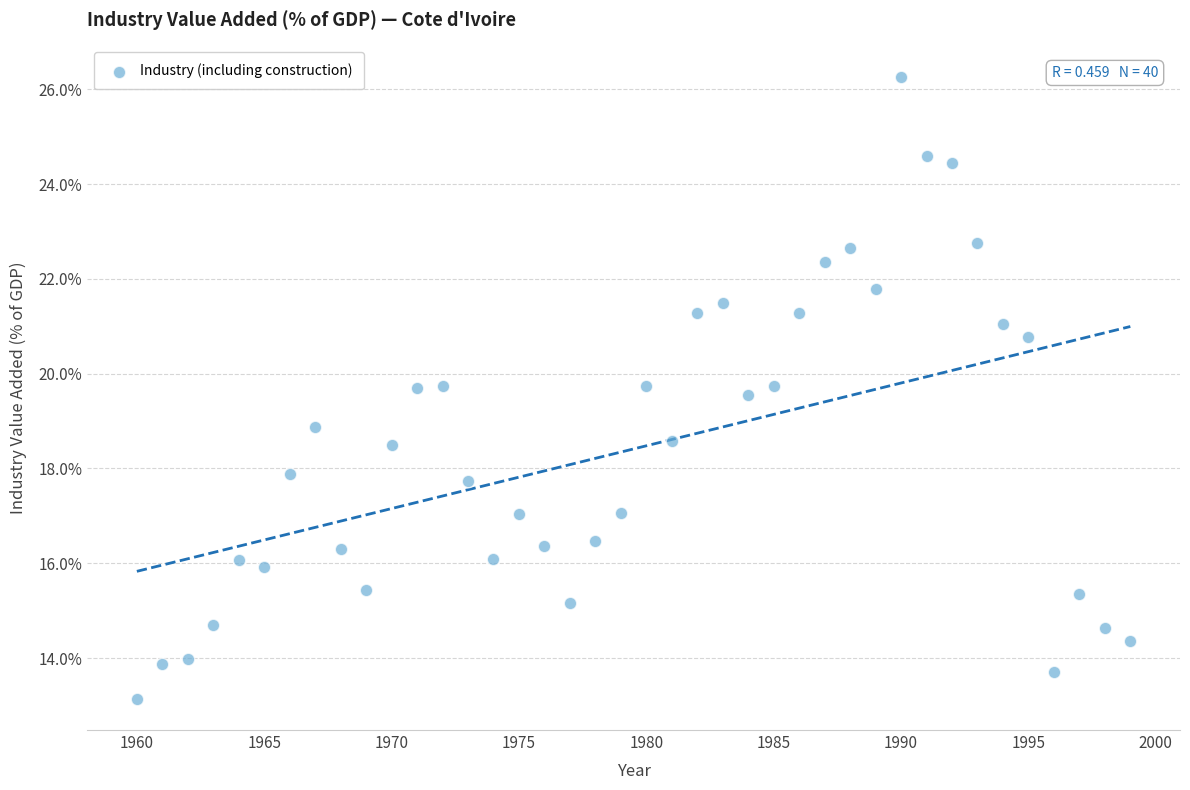

What is the range of Y values (max minus min)?

13.1